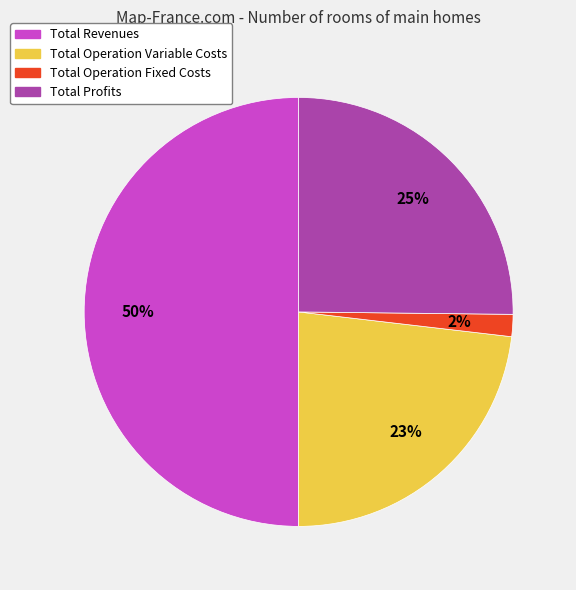

To the nearest percent, what is the difference between the largest and smallest slice percentages?

48%